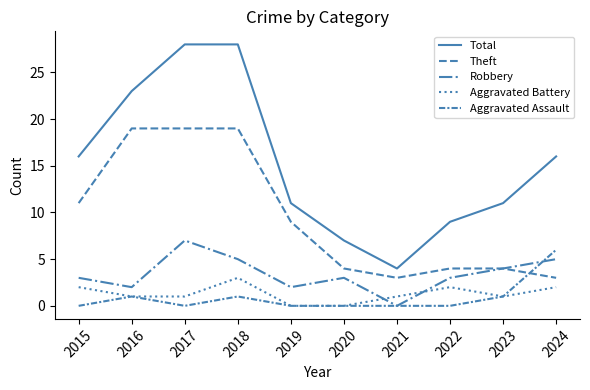

True or false: Aggravated Assault and Total intersect in this chart.

False